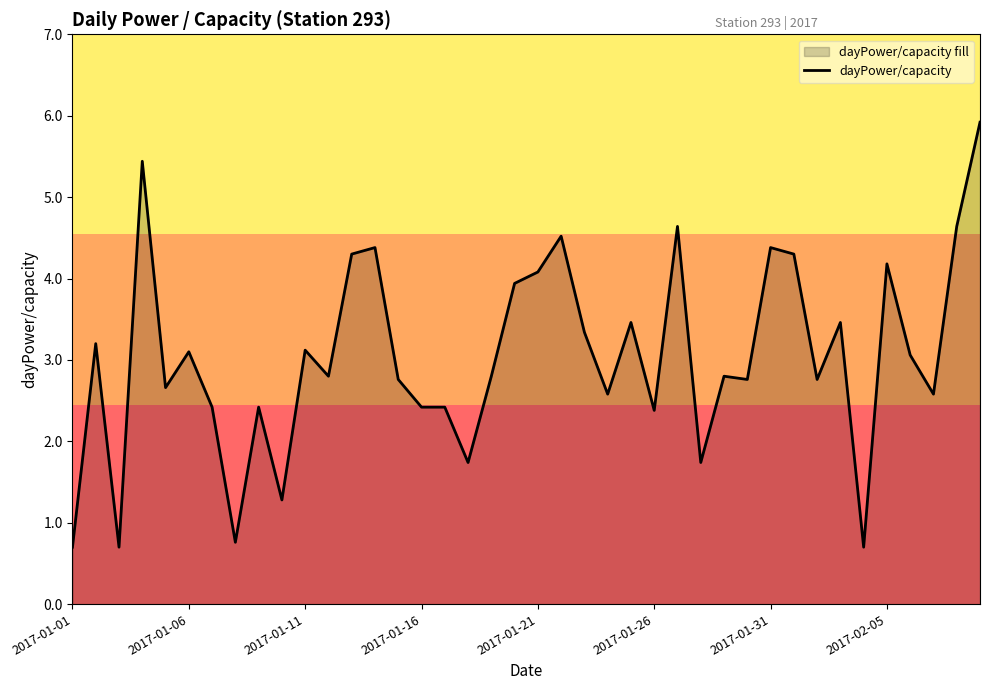

What is the maximum value shown in the chart?

5.9